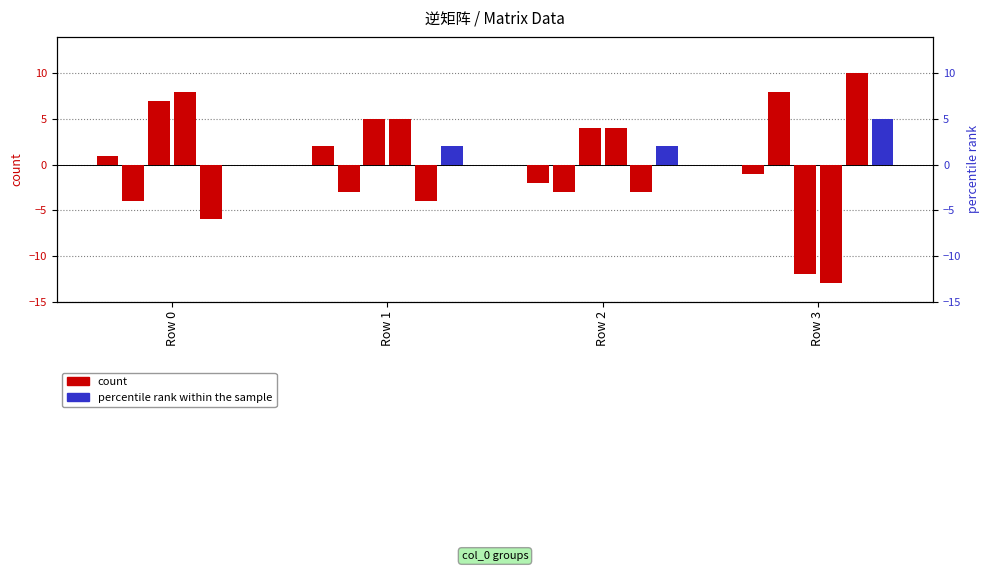

Reading left to right, list all the values displayed in this chart.

col_1: Row 0=1.0	Row 1=2.0	Row 2=-2.0	Row 3=-1.0
col_5: Row 0=-4.0	Row 1=-3.0	Row 2=-3.0	Row 3=8.0
col_6: Row 0=7.0	Row 1=5.0	Row 2=4.0	Row 3=-12.0
col_7: Row 0=8.0	Row 1=5.0	Row 2=4.0	Row 3=-13.0
col_8: Row 0=-6.0	Row 1=-4.0	Row 2=-3.0	Row 3=10.0
col_2: Row 0=0.0	Row 1=2.0	Row 2=2.0	Row 3=5.0